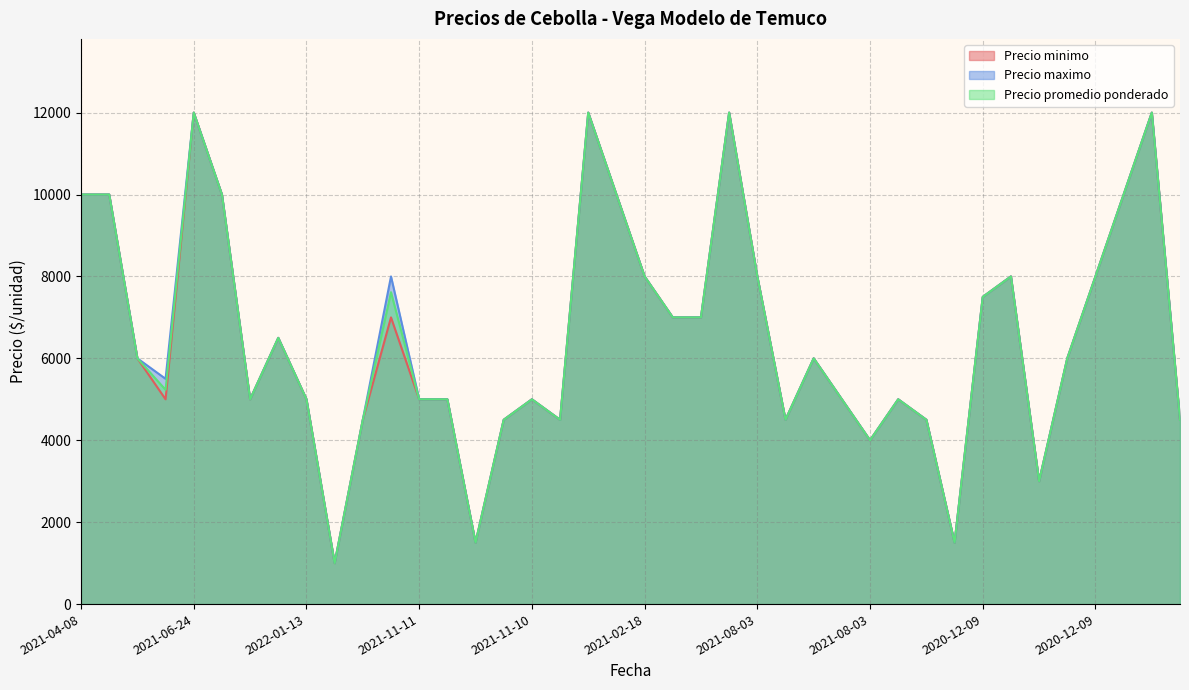

What is the maximum value for Precio minimo?

12000